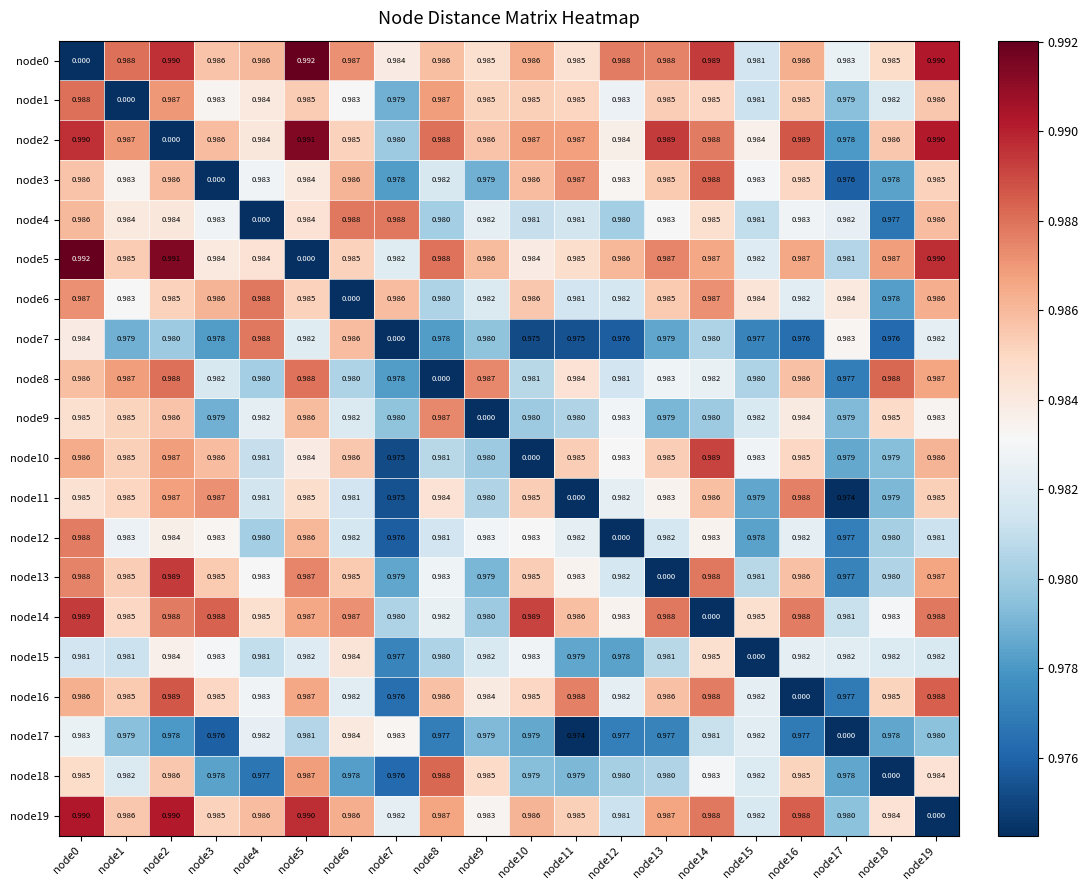

At which category is the sum across all series the highest?

node0